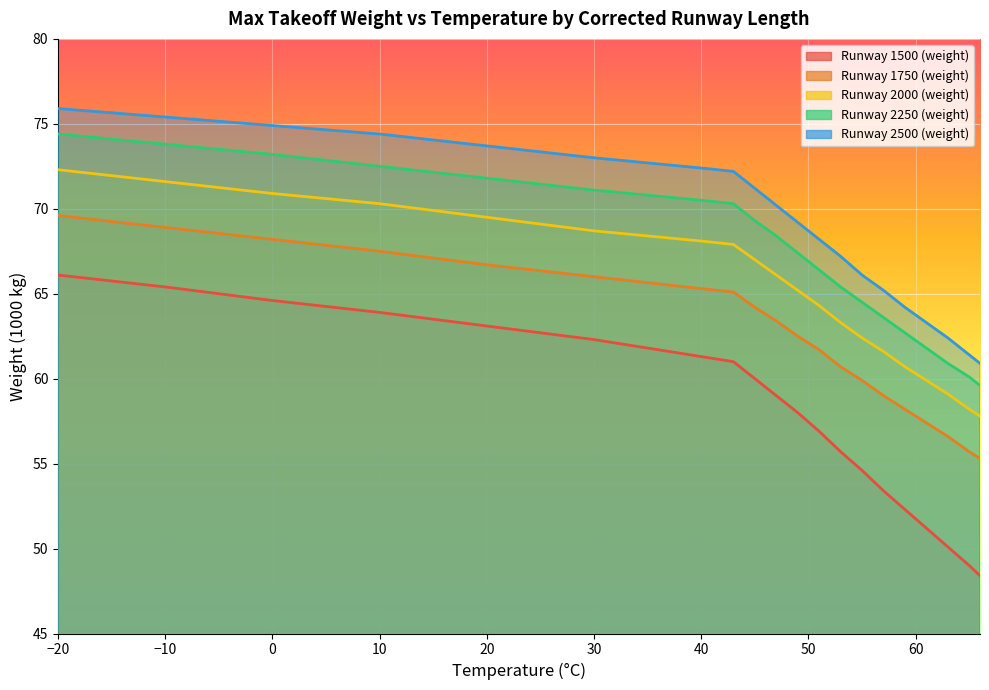

True or false: Runway 1500 (weight) and Runway 2500 (weight) cross at least once.

False